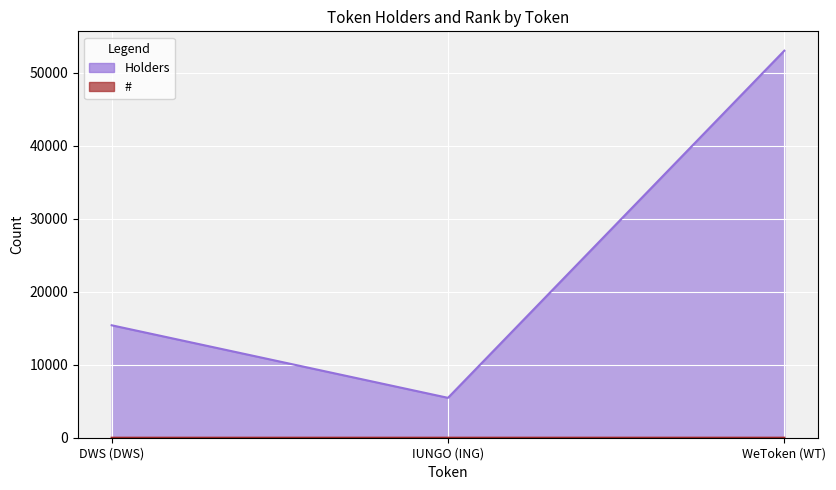

Does the chart display data point markers on the line(s)?

No